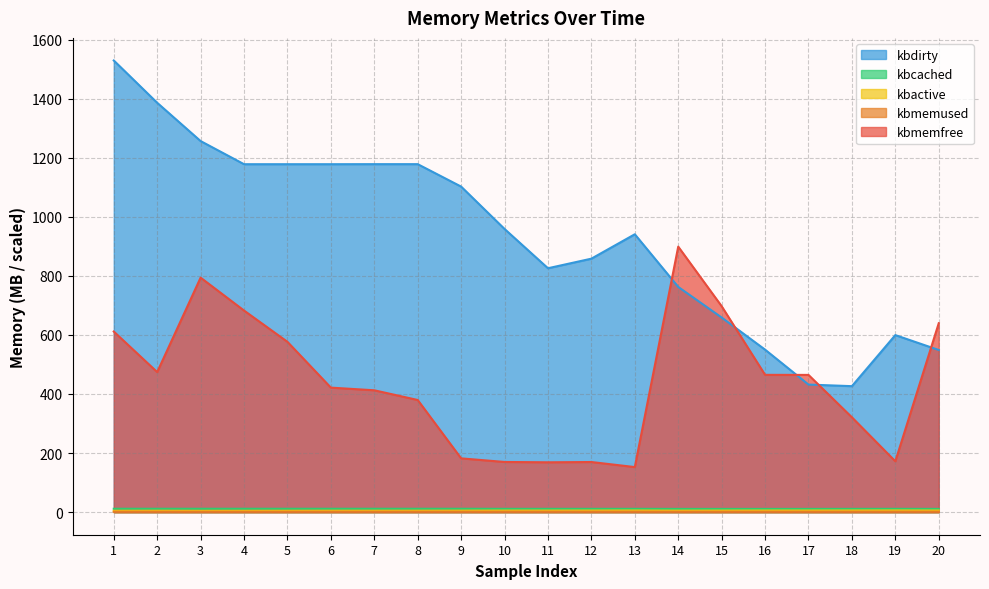

What is the average value of the kbactive series?

5.0